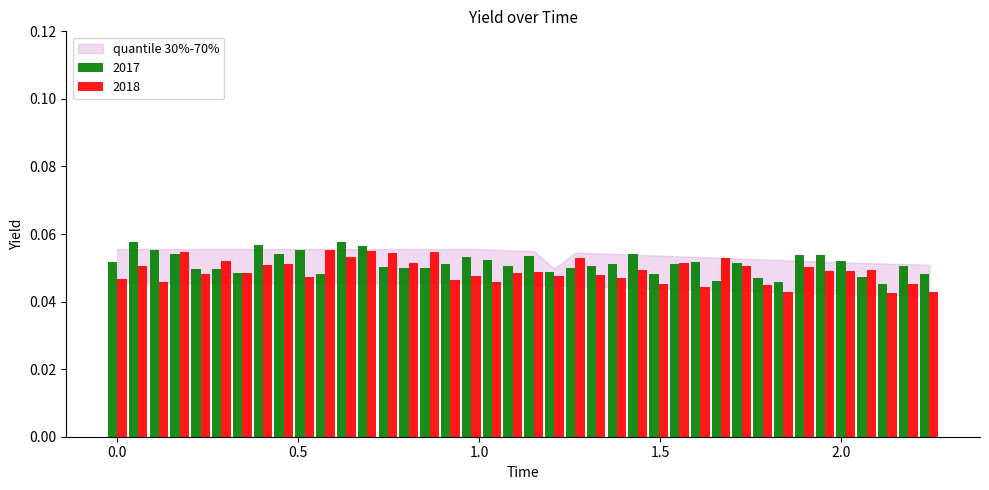

At how many categories does at least one series exceed 0?

40